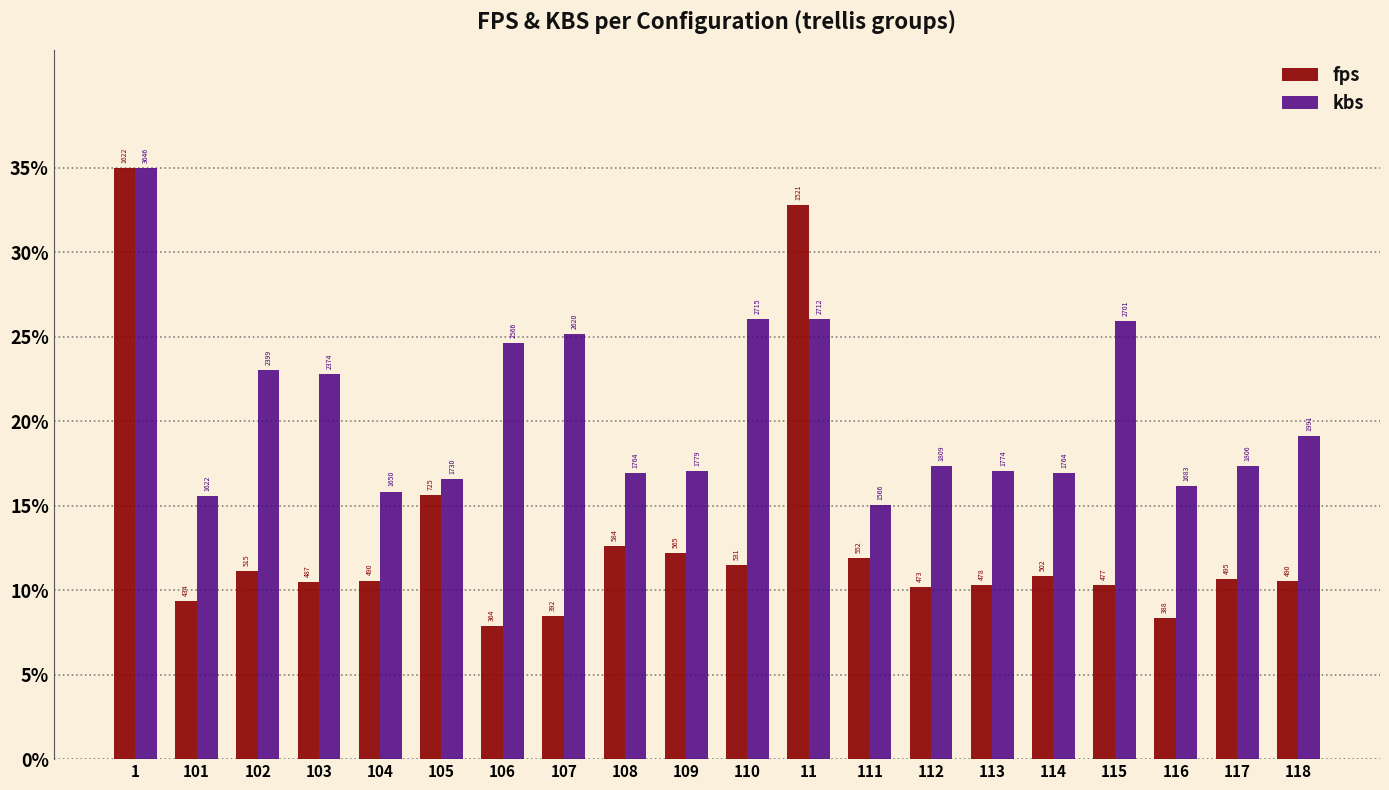

At which label does fps reach its minimum?

106